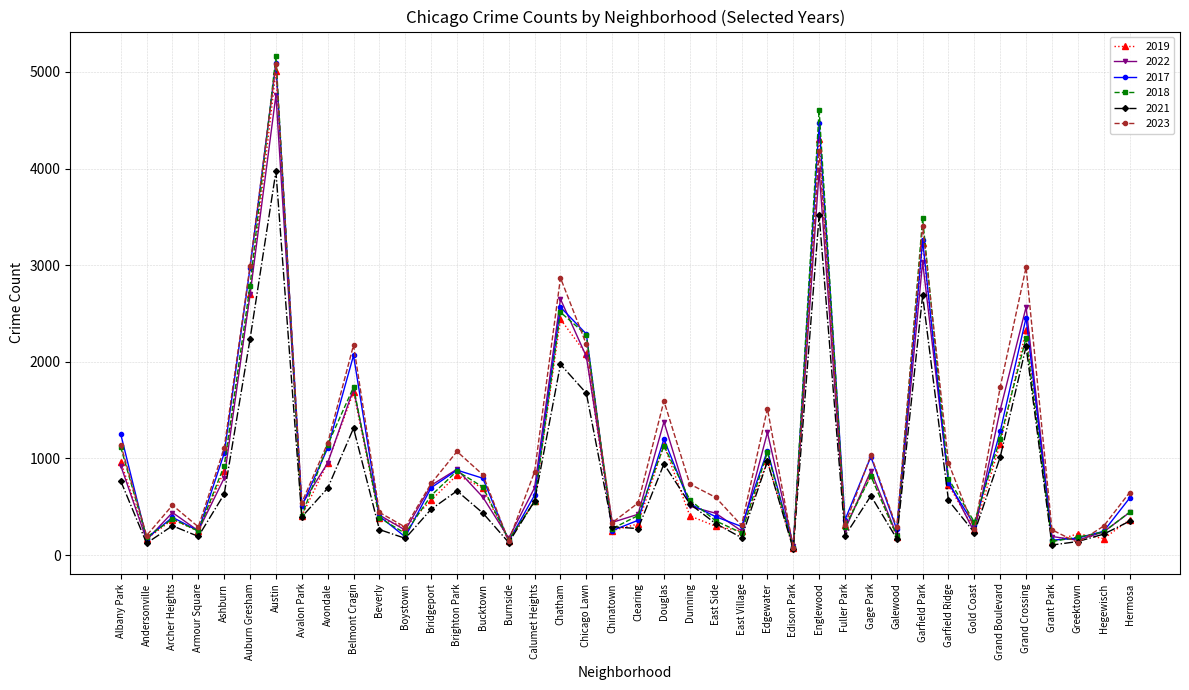

True or false: 2017 has a value of 1240 at Garfield Park.

False